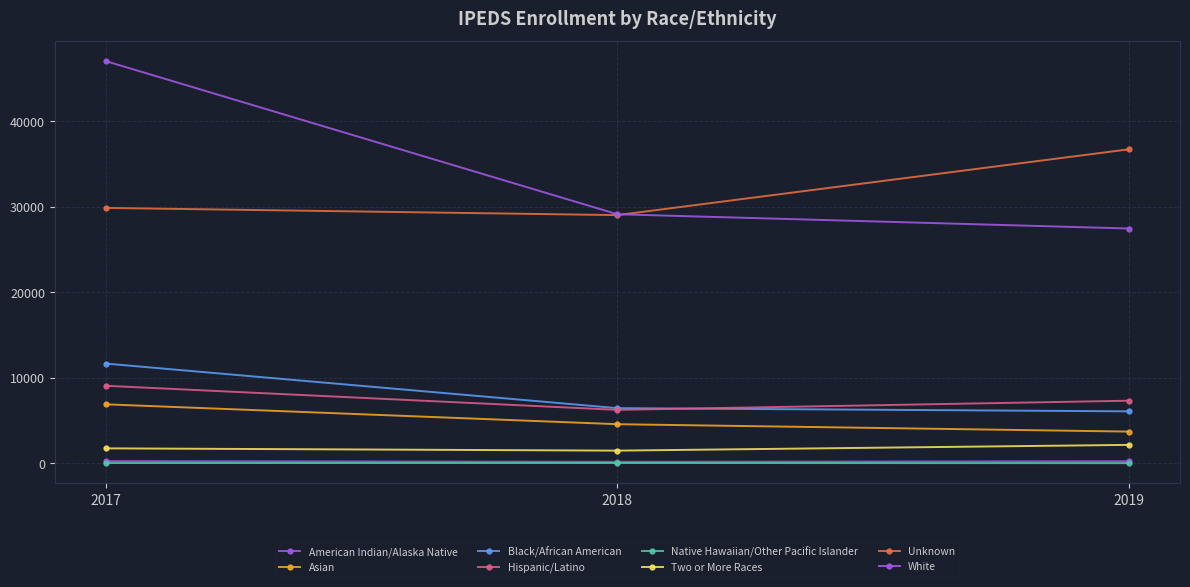

Reading left to right, extract all data points from this chart.

2017: American Indian/Alaska Native=249	Asian=6895	Black/African American=11660	Hispanic/Latino=9063	Native Hawaiian/Other Pacific Islander=27	Two or More Races=1744	Unknown=29871	White=47042
2018: American Indian/Alaska Native=166	Asian=4570	Black/African American=6448	Hispanic/Latino=6246	Native Hawaiian/Other Pacific Islander=31	Two or More Races=1477	Unknown=29030	White=29130
2019: American Indian/Alaska Native=232	Asian=3704	Black/African American=6073	Hispanic/Latino=7318	Native Hawaiian/Other Pacific Islander=10	Two or More Races=2150	Unknown=36726	White=27461